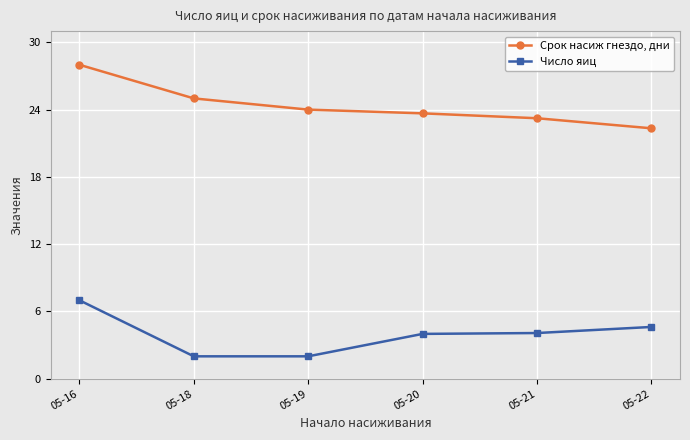

How many data points does each series have?

6